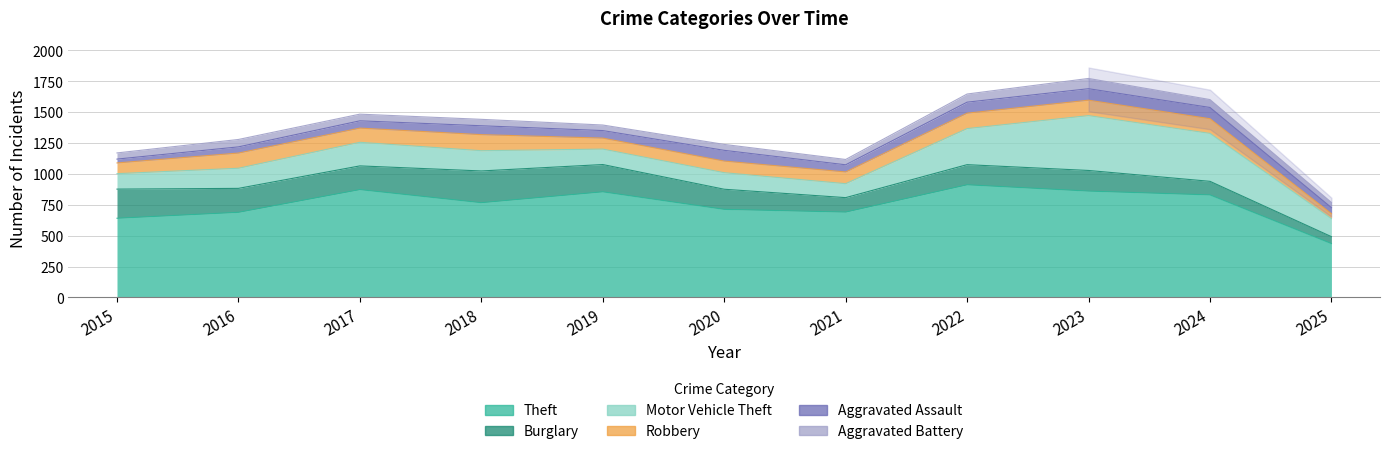

Does the chart have visible grid lines?

Yes